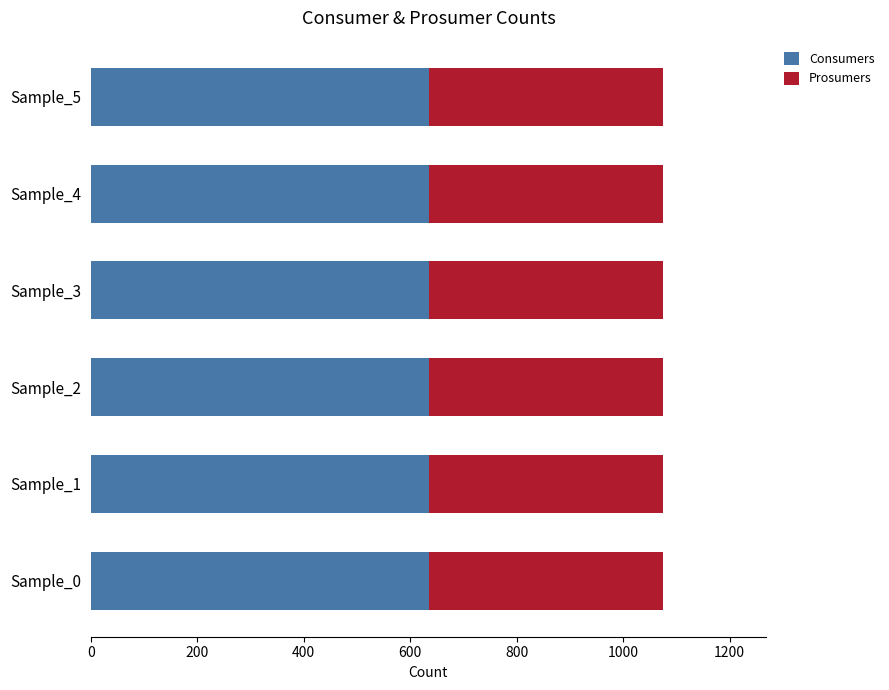

What is the highest value of the Consumers series?

635